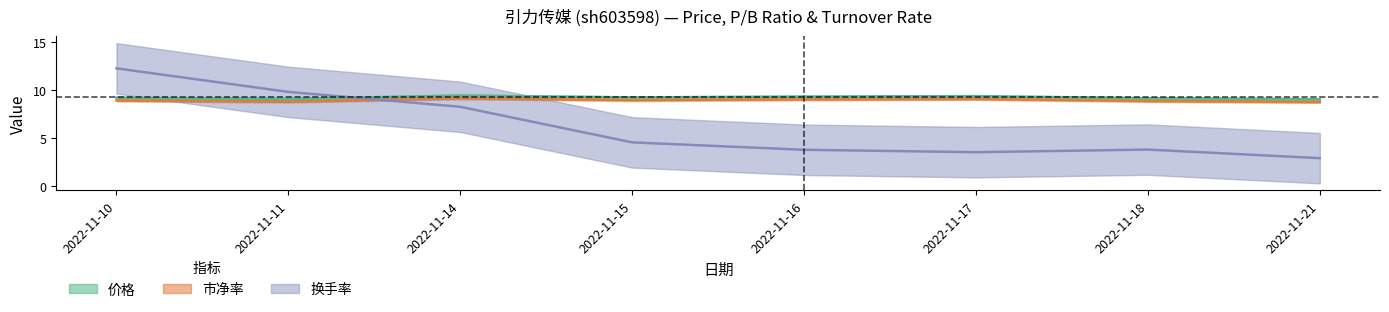

Reading right to left, what are all the values shown in this chart?

价格: 9.1	9.2	9.4	9.3	9.2	9.4	9.1	9.2
市净率: 8.8	8.9	9.1	9.1	9.0	9.2	8.8	8.9
换手率: 2.9	3.8	3.5	3.8	4.6	8.3	9.8	12.3